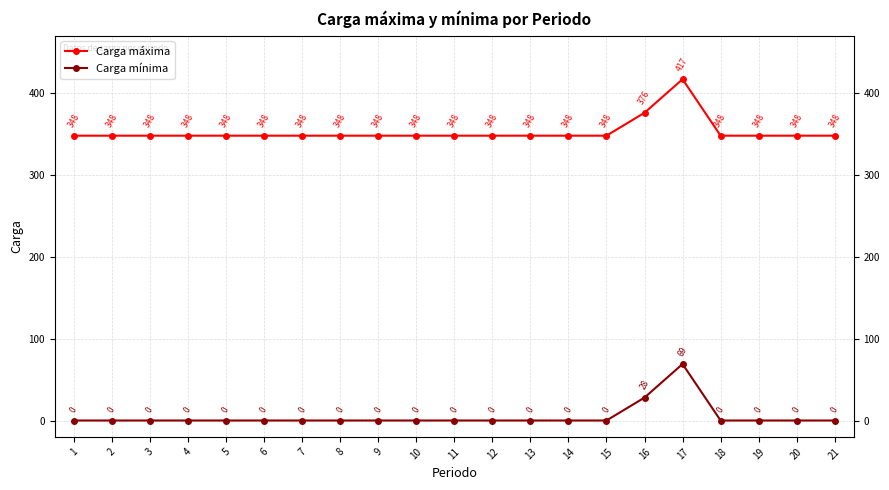

Rank the series by their maximum value, from lowest to highest.

Carga mínima, Carga máxima